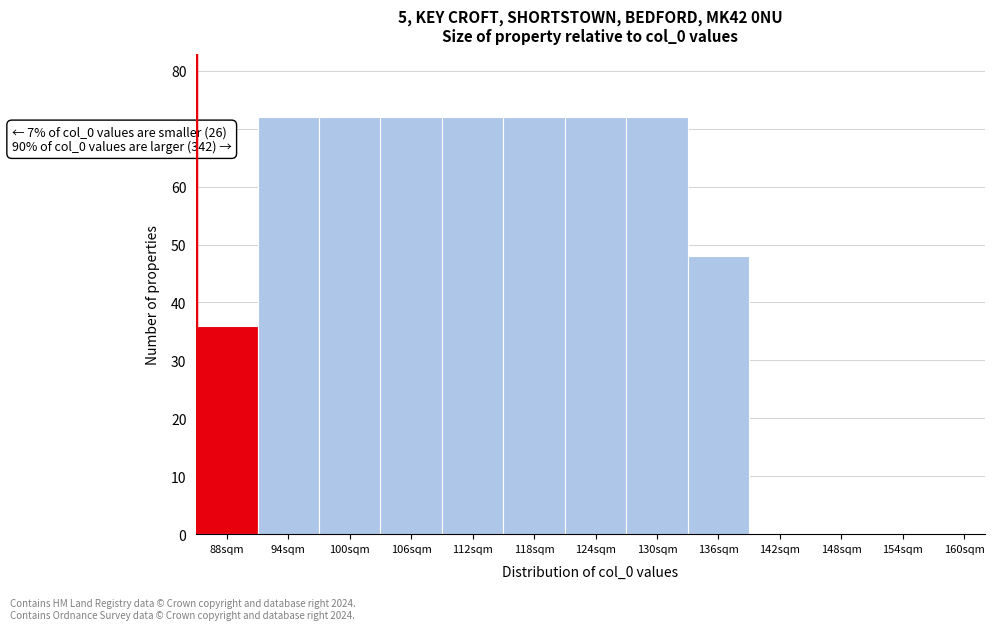

Reading left to right, transcribe all the data shown in this chart.

88sqm=36	94sqm=72	100sqm=72	106sqm=72	112sqm=72	118sqm=72	124sqm=72	130sqm=72	136sqm=48	142sqm=0	148sqm=0	154sqm=0	160sqm=0